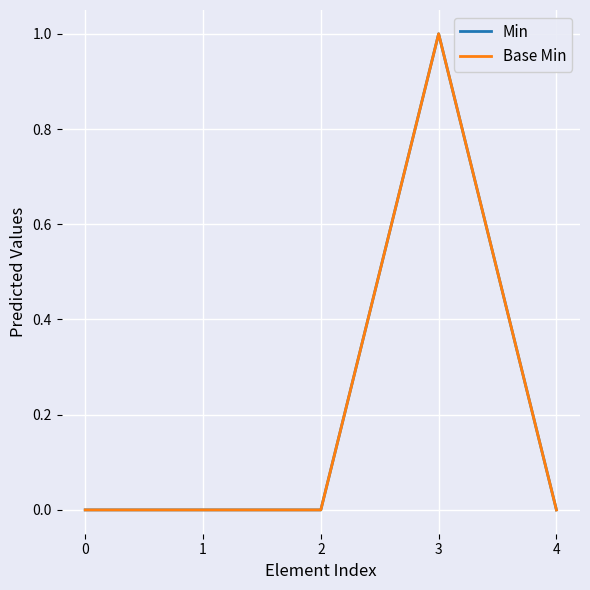

Which series has the widest spread of values?

Min